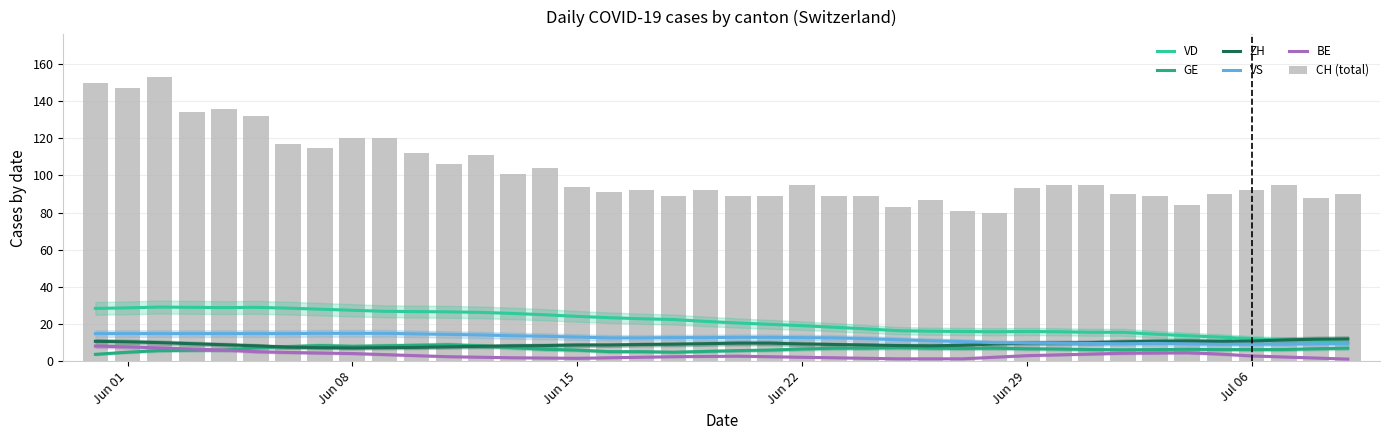

Where does the ZH series first go above 9?

Jun 01